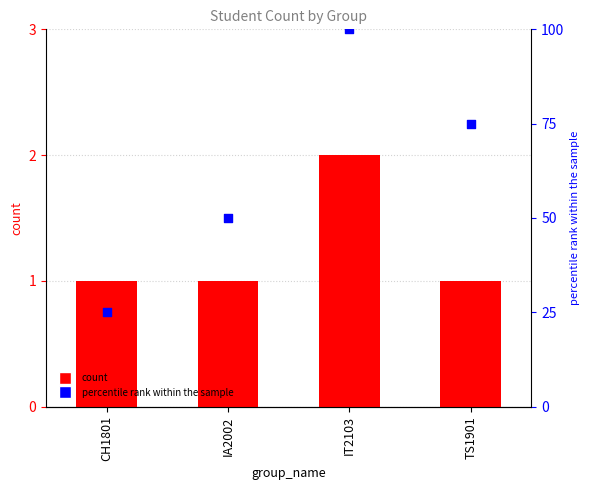

Is the value of count at IT2103 greater than the value of percentile rank within the sample at IA2002?

No